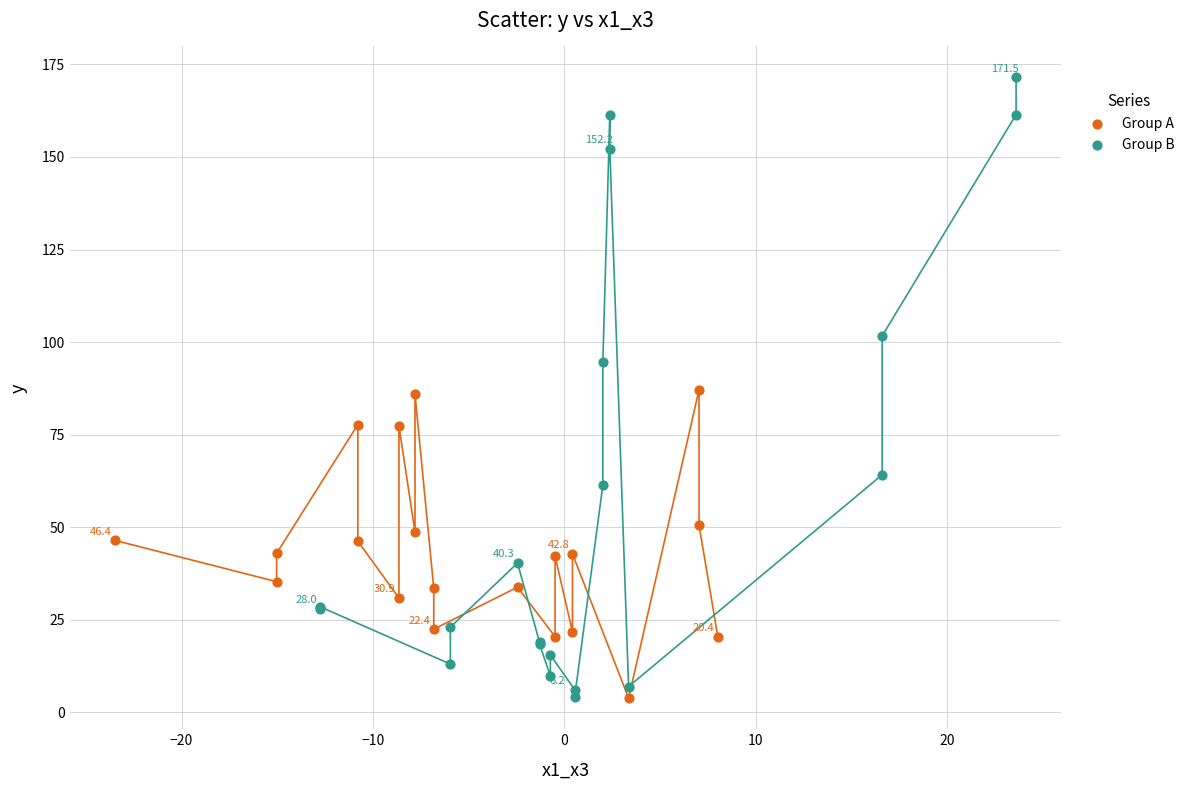

What are all the series names shown in the legend?

Group A, Group B